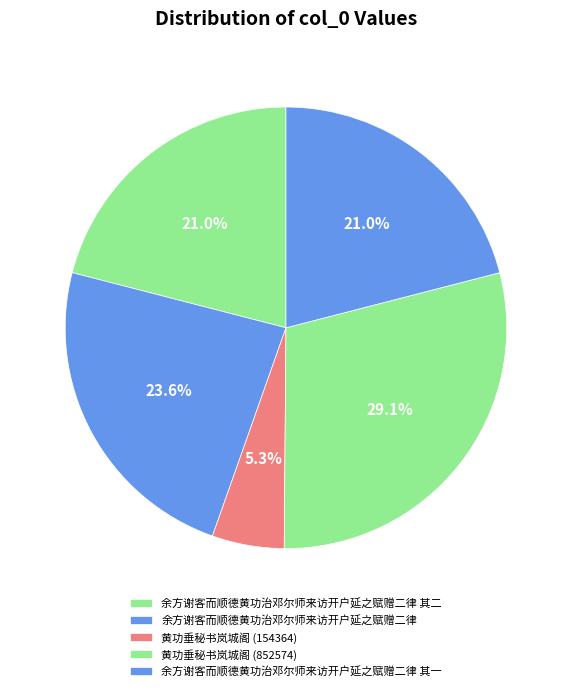

How many slices are in this pie chart?

5